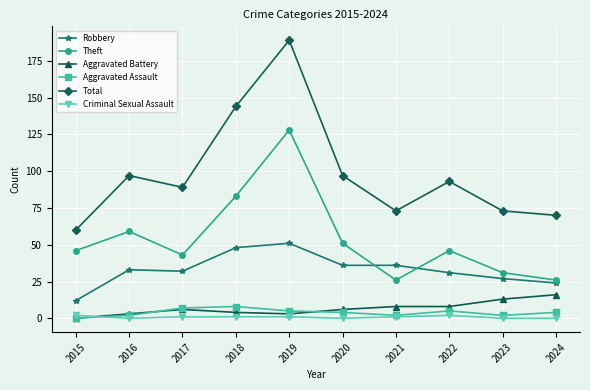

Reading right to left, list all the values displayed in this chart.

Robbery: 24	27	31	36	36	51	48	32	33	12
Theft: 26	31	46	26	51	128	83	43	59	46
Aggravated Battery: 16	13	8	8	6	3	4	6	3	0
Aggravated Assault: 4	2	5	2	4	5	8	7	2	0
Total: 70	73	93	73	97	189	144	89	97	60
Criminal Sexual Assault: 0	0	2	1	0	1	1	1	0	2